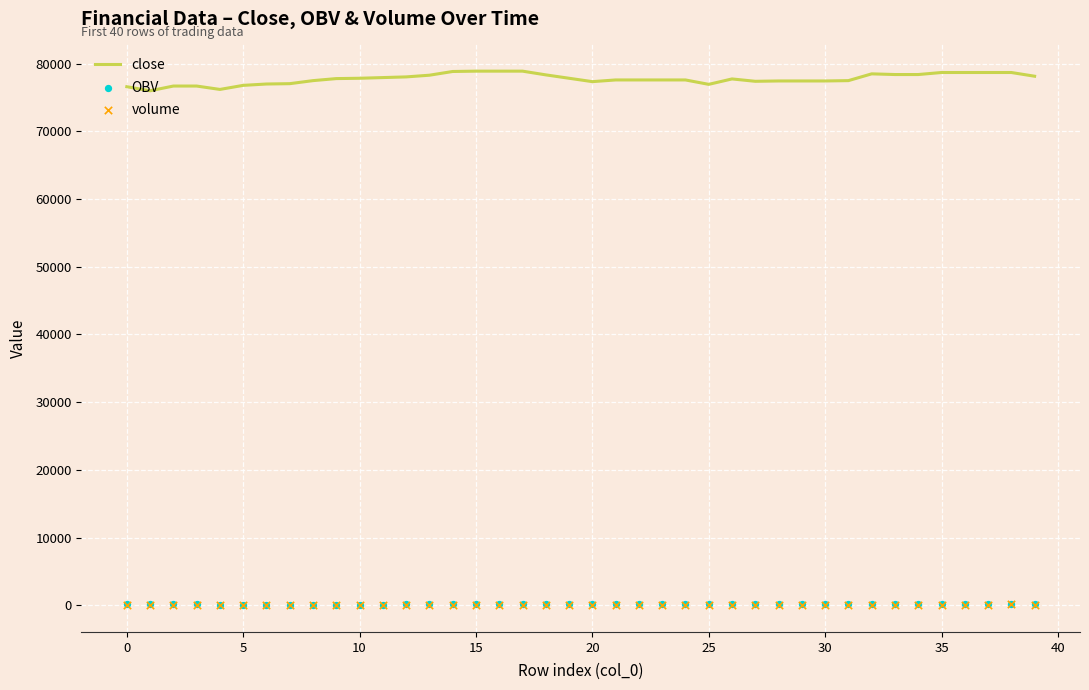

What are all the series names shown in the legend?

close, OBV, volume